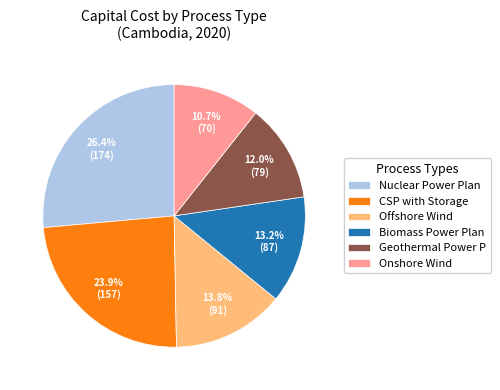

What portion of the pie excludes Geothermal Power P?

88.0%